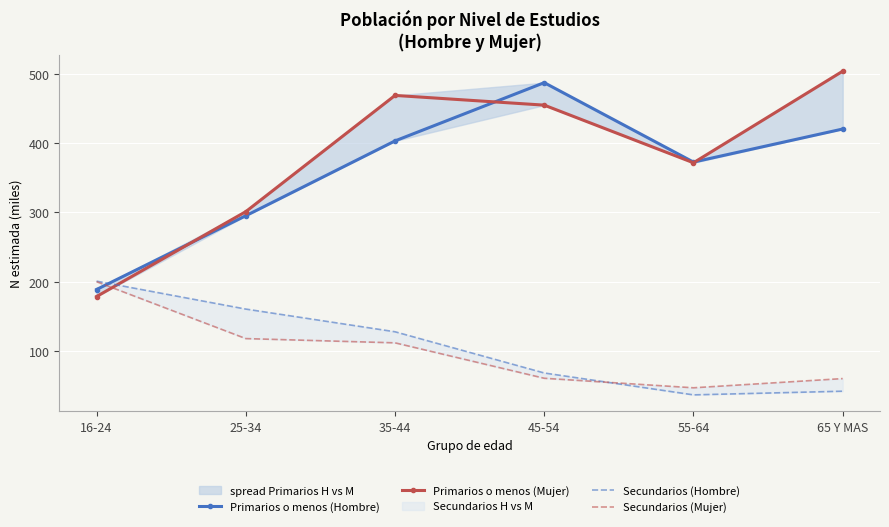

Which category has the highest value in the Secundarios (Hombre) series?

16-24